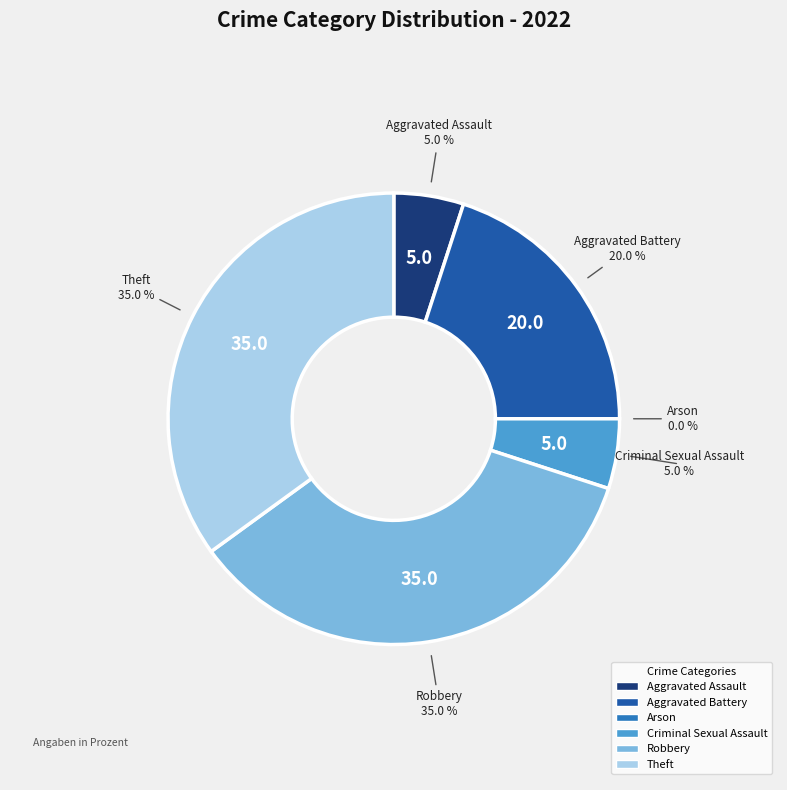

How many segments does this pie chart have?

6